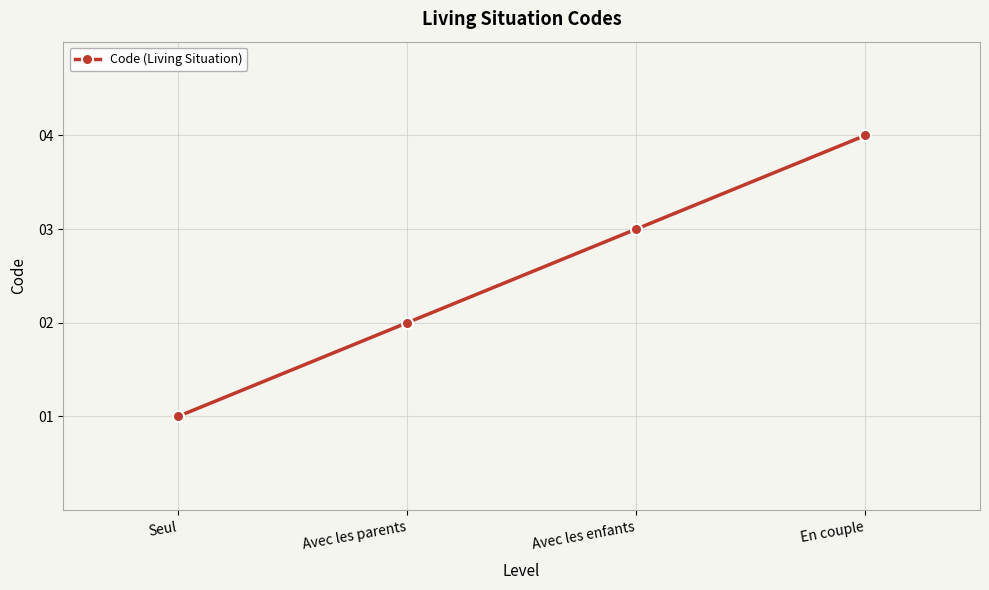

The chart shows a value of 2 at Avec les parents. True or false?

True